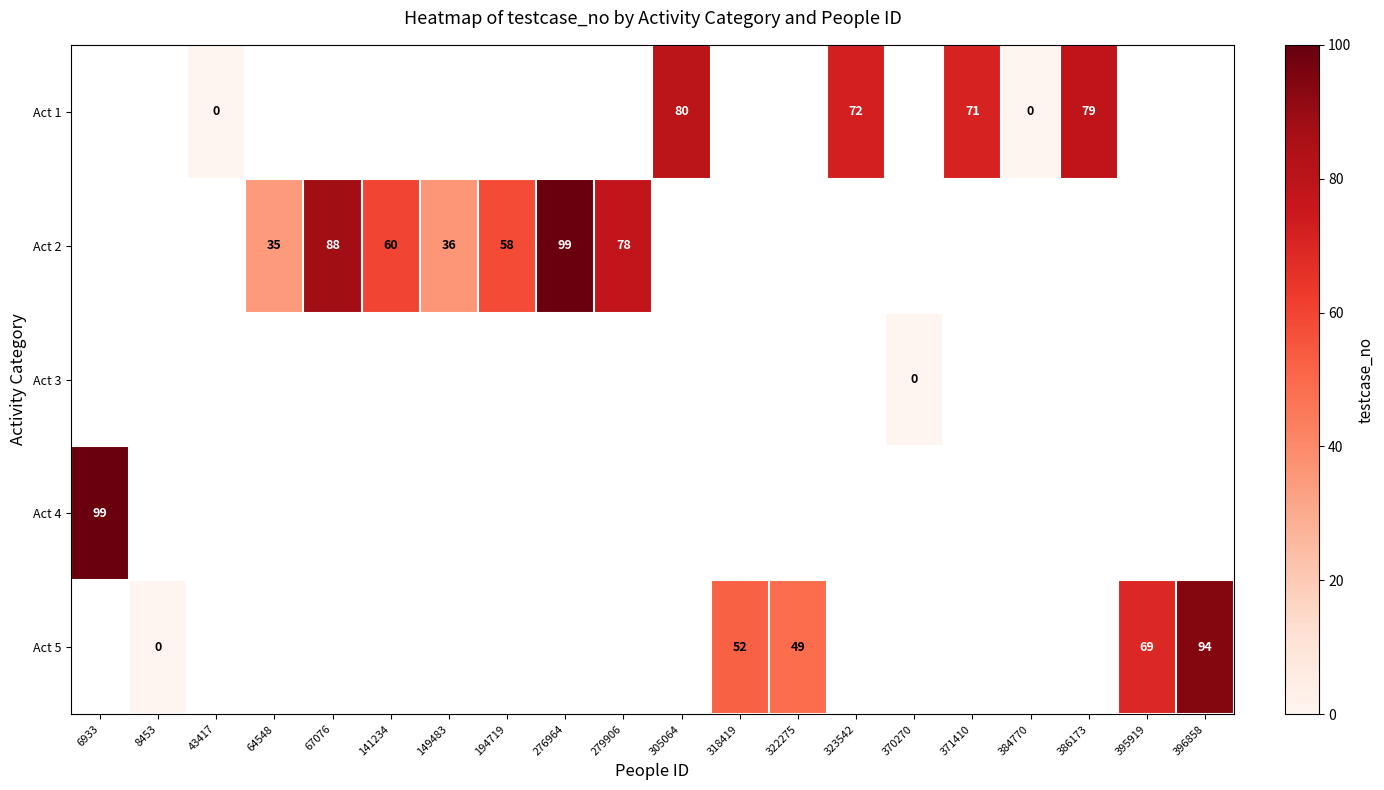

The Act 2 series shows 149 at 276964. True or false?

False